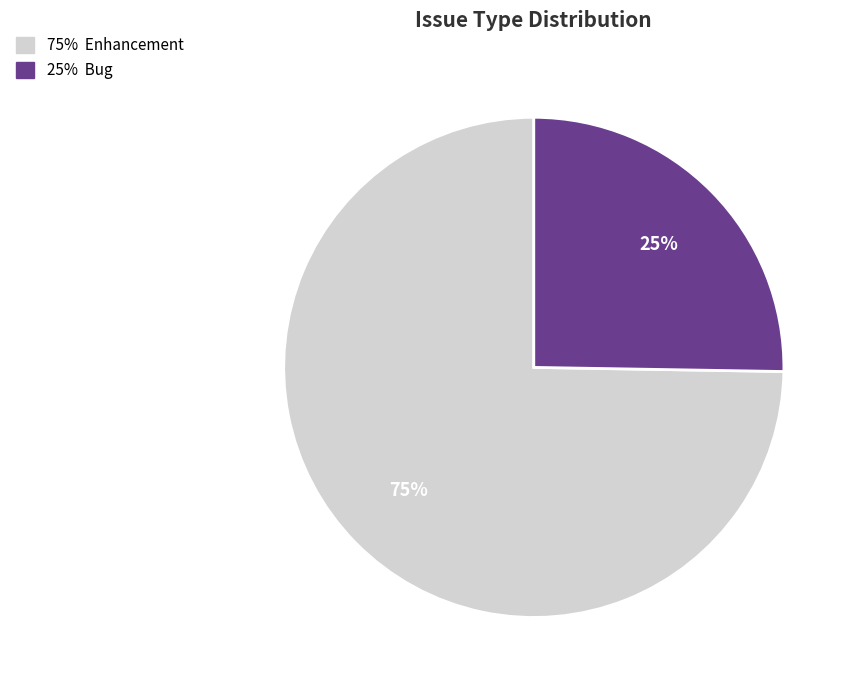

Is there any slice that represents more than half of the pie?

Yes